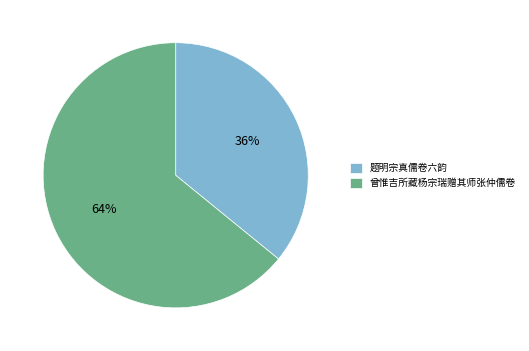

Count the number of slices in the pie.

2